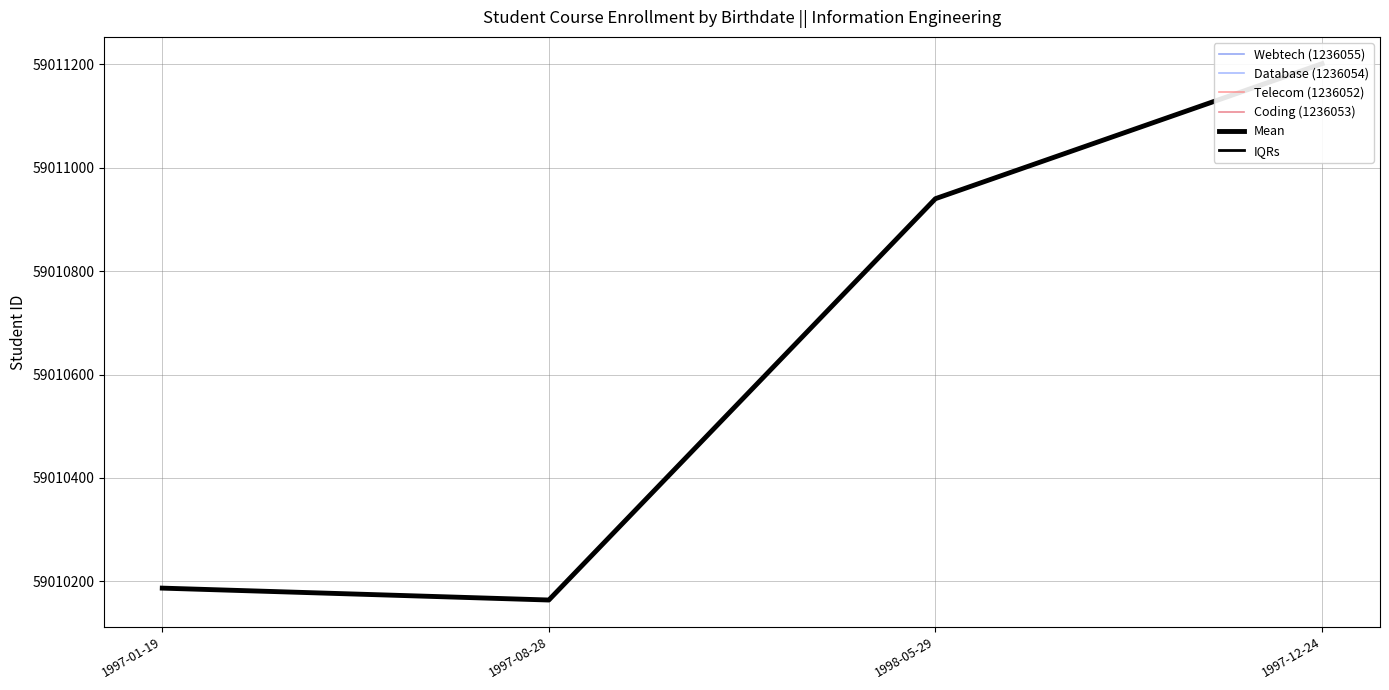

Reading left to right, what are all the values shown in this chart?

Webtech (1236055): 1997-01-19=59010187	1997-08-28=59010164	1998-05-29=59010940	1997-12-24=59011201
Database (1236054): 1997-01-19=59010187	1997-08-28=59010164	1998-05-29=59010940	1997-12-24=59011201
Telecom (1236052): 1997-01-19=59010187	1997-08-28=59010164	1998-05-29=59010940	1997-12-24=59011201
Coding (1236053): 1997-01-19=59010187	1997-08-28=59010164	1998-05-29=59010940	1997-12-24=59011201
Mean: 1997-01-19=59010187	1997-08-28=59010164	1998-05-29=59010940	1997-12-24=59011201
IQRs: 1997-01-19=59010187	1997-08-28=59010164	1998-05-29=59010940	1997-12-24=59011201